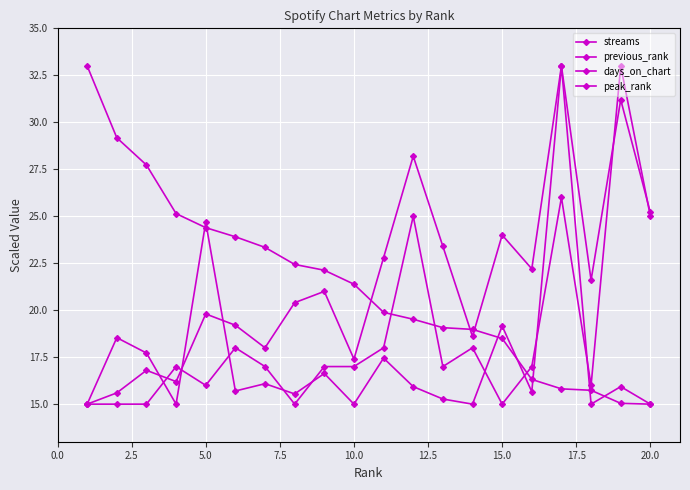

Reading left to right, what are all the values shown in this chart?

streams: 33.0	29.2	27.7	25.1	24.4	23.9	23.3	22.4	22.1	21.4	19.9	19.5	19.1	19.0	18.5	16.3	15.8	15.7	15.0	15.0
previous_rank: 15.0	15.6	16.8	16.2	19.8	19.2	18.0	20.4	21.0	17.4	22.8	28.2	23.4	18.6	24.0	22.2	33.0	21.6	31.2	25.2
days_on_chart: 15.0	18.5	17.7	15.0	24.7	15.7	16.1	15.5	16.6	15.0	17.4	15.9	15.3	15.0	19.2	15.7	33.0	15.0	15.9	15.0
peak_rank: 15.0	15.0	15.0	17.0	16.0	18.0	17.0	15.0	17.0	17.0	18.0	25.0	17.0	18.0	15.0	17.0	26.0	16.0	33.0	25.0